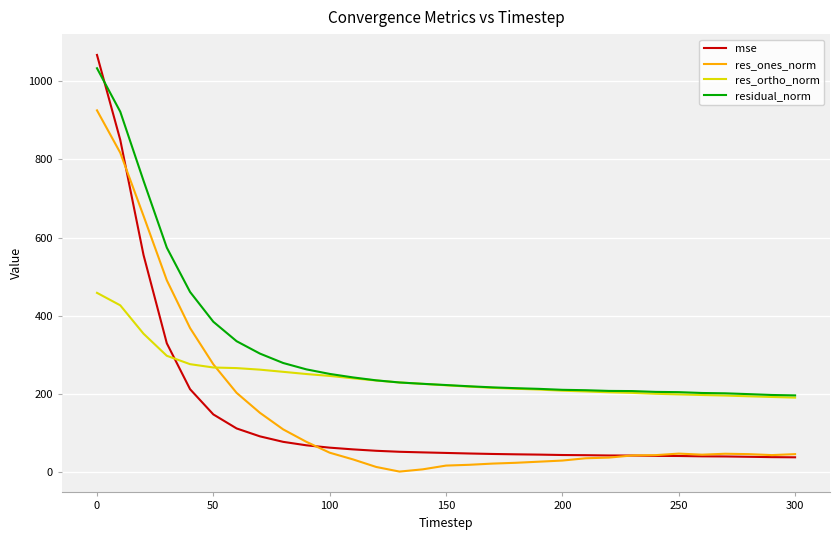

True or false: residual_norm and res_ones_norm cross at least once.

False